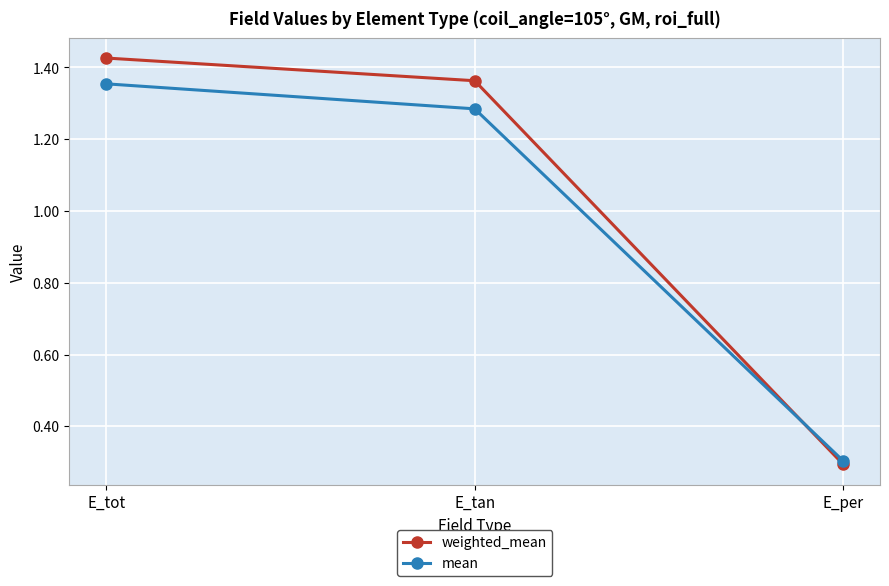

At which label does weighted_mean reach its peak?

E_tot